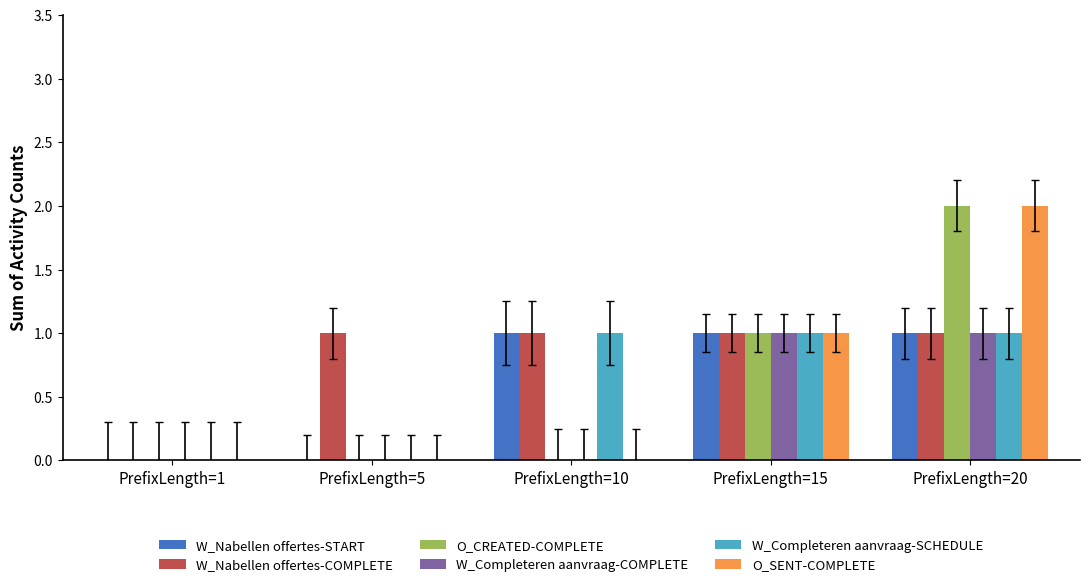

What is the sum of all W_Nabellen offertes-START values?

3